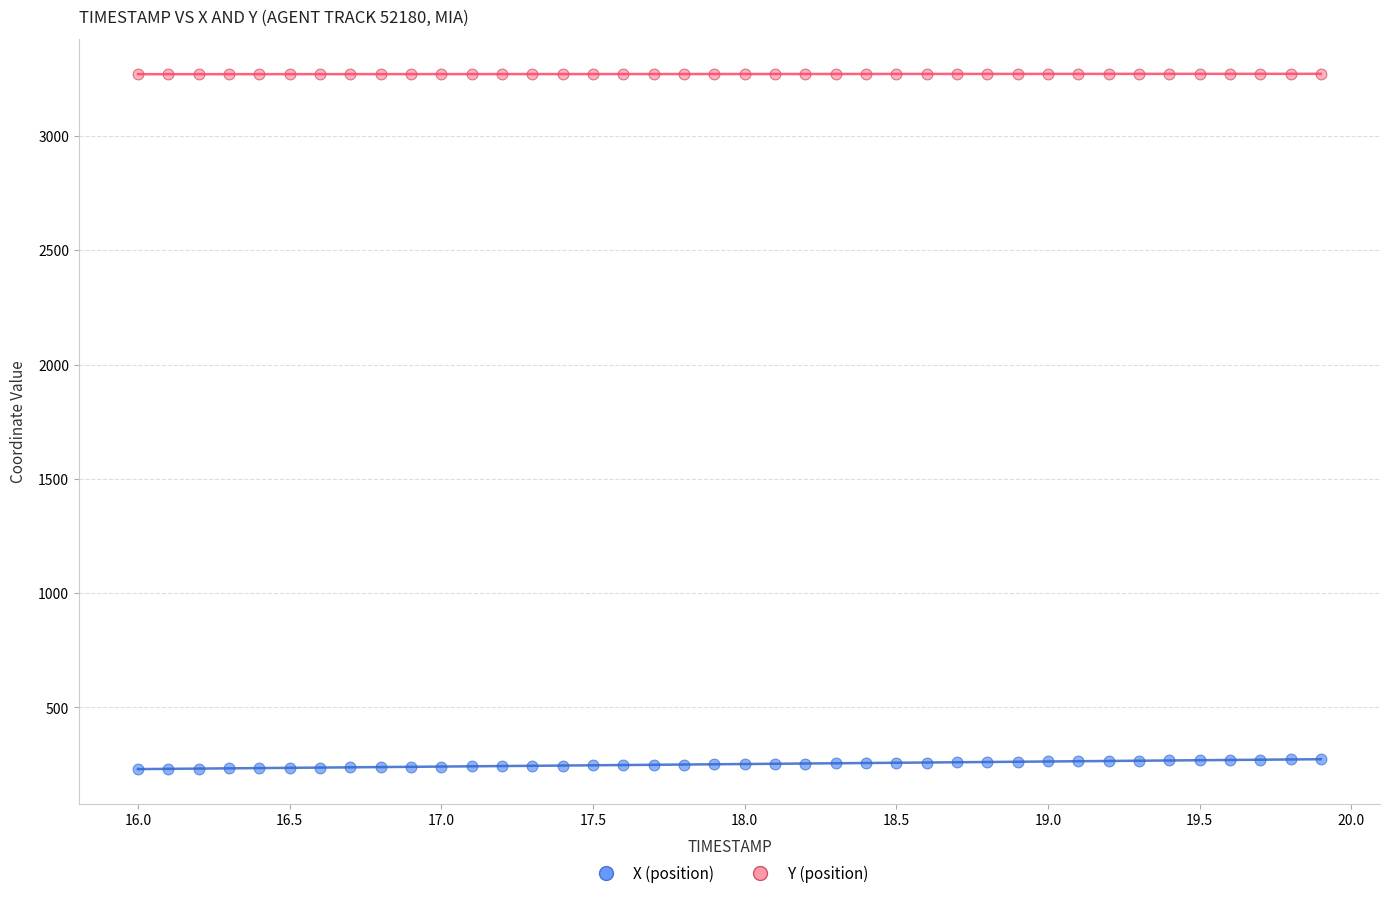

Across all data points, what is the range of Y values (max minus min)?

3041.6